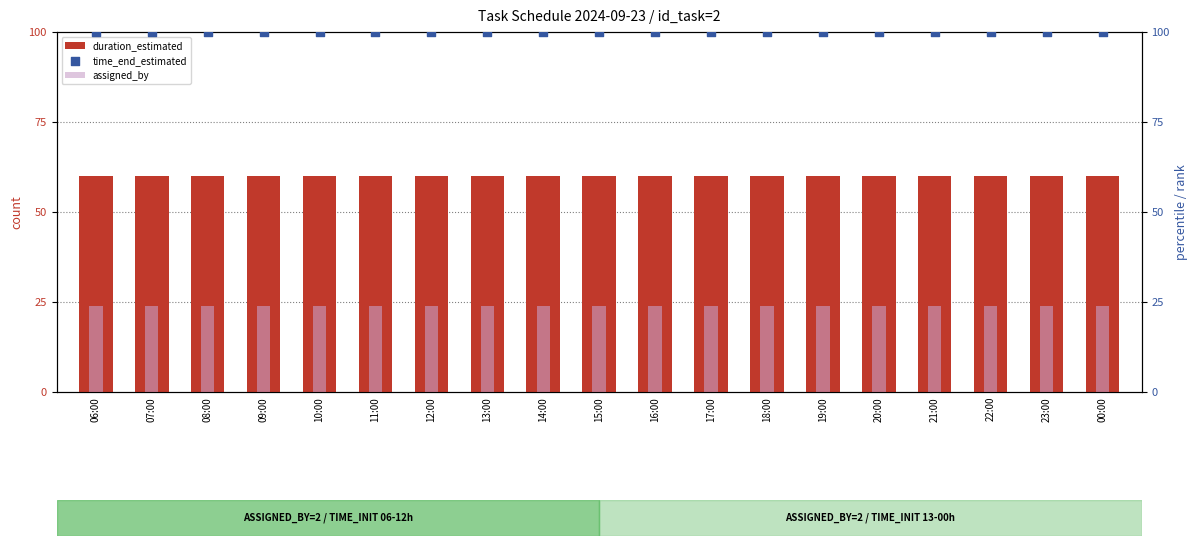

At which category is the sum across all series the highest?

06:00